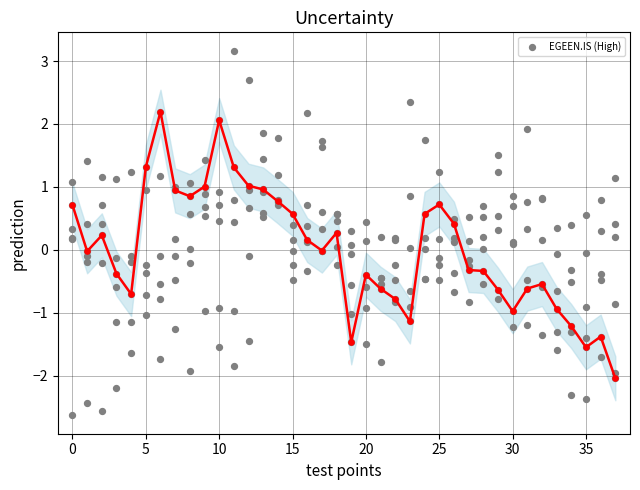

Is it true that EGEEN.IS (High) equals -0.5 at 30?

False